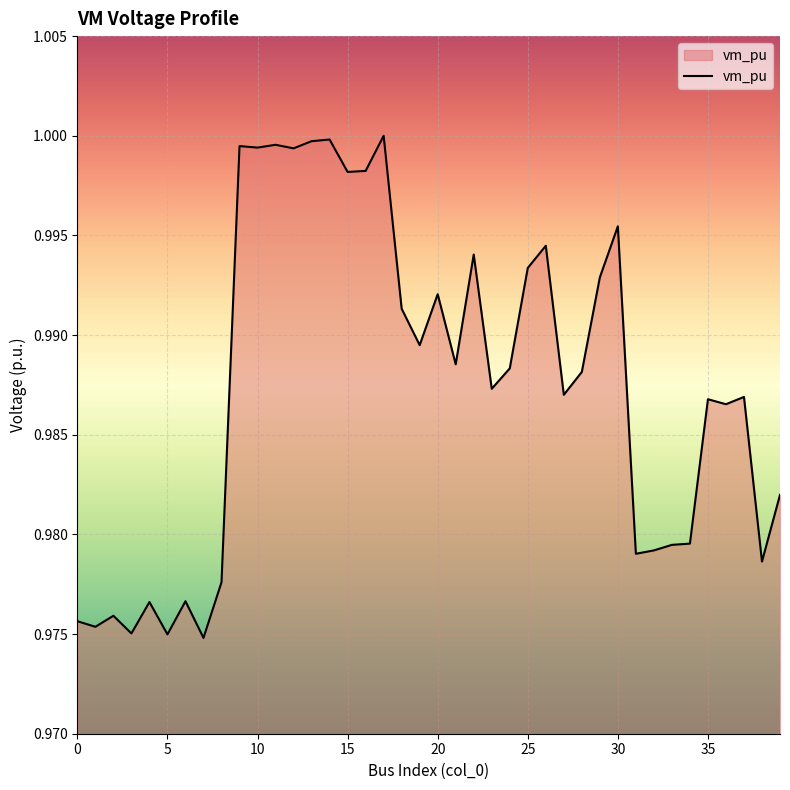

What is the label of the 16th point from the left?

15